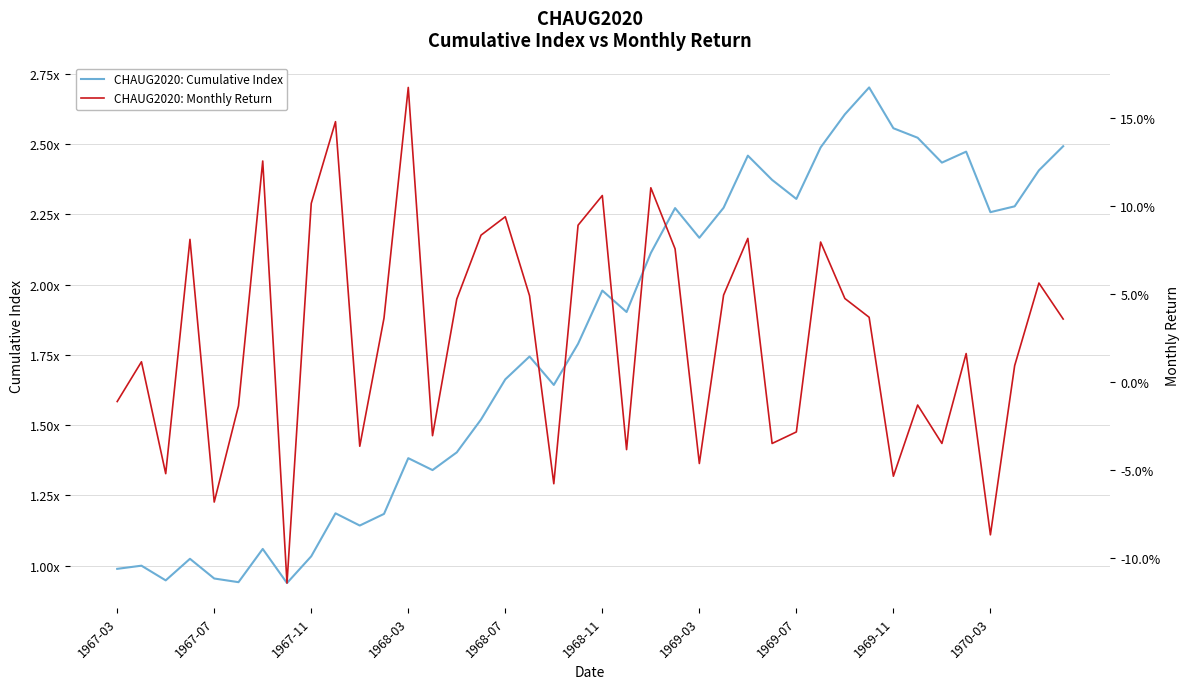

What is the approximate value of CHAUG2020: Cumulative Index at 23?

2.3